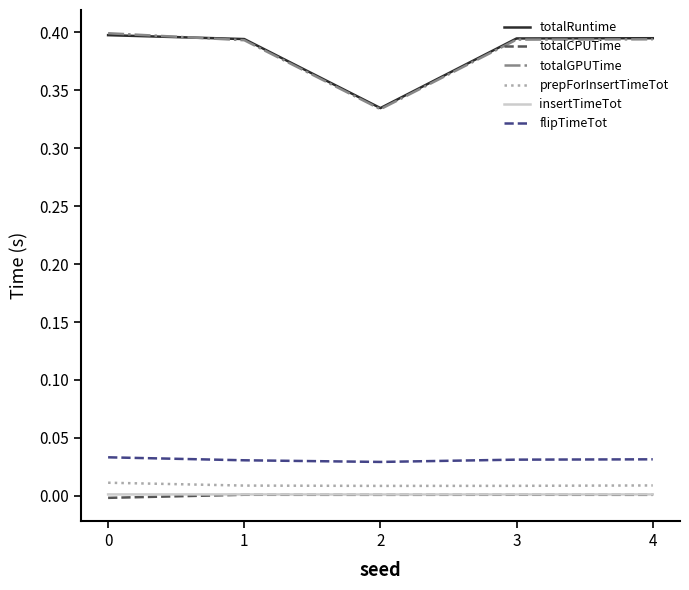

The prepForInsertTimeTot series shows 0.0 at 2. True or false?

True